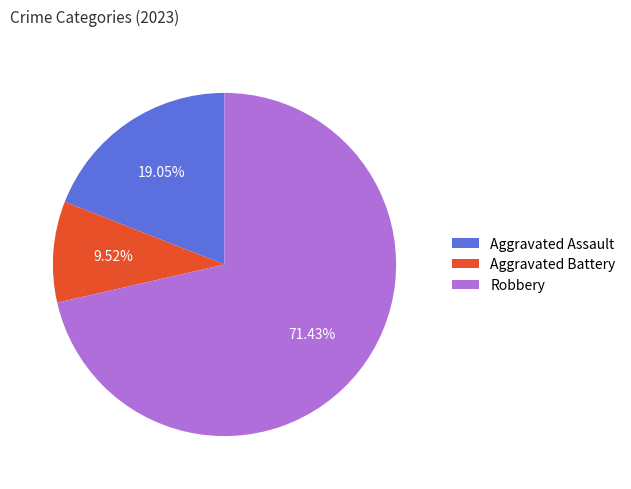

Which has a higher value, Aggravated Battery or Robbery?

Robbery